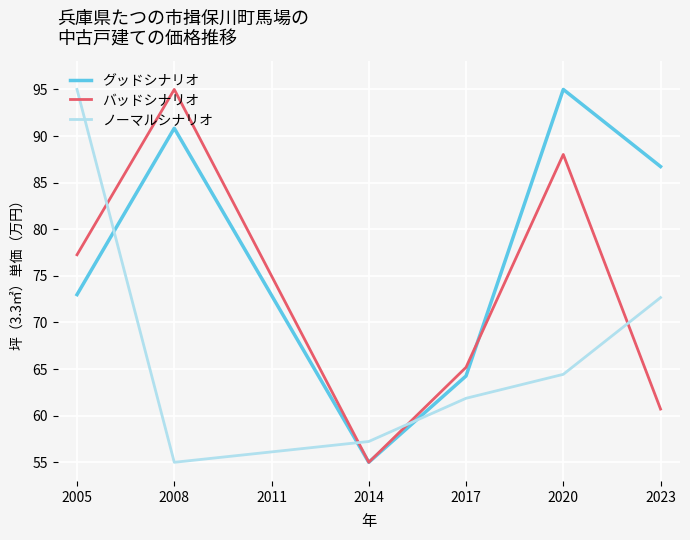

At which category is the sum across all series the highest?

2020